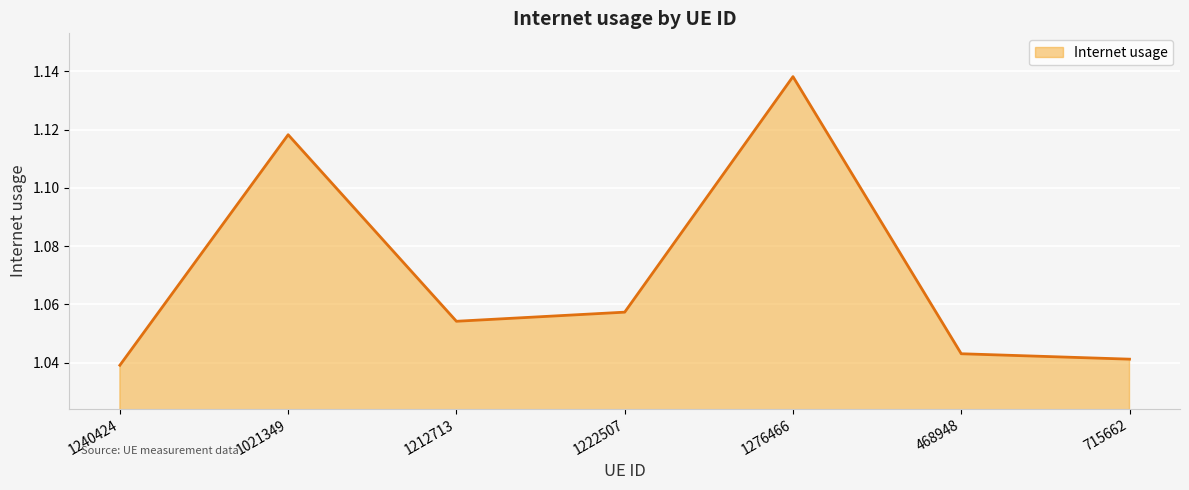

Where is the first local minimum?

1212713